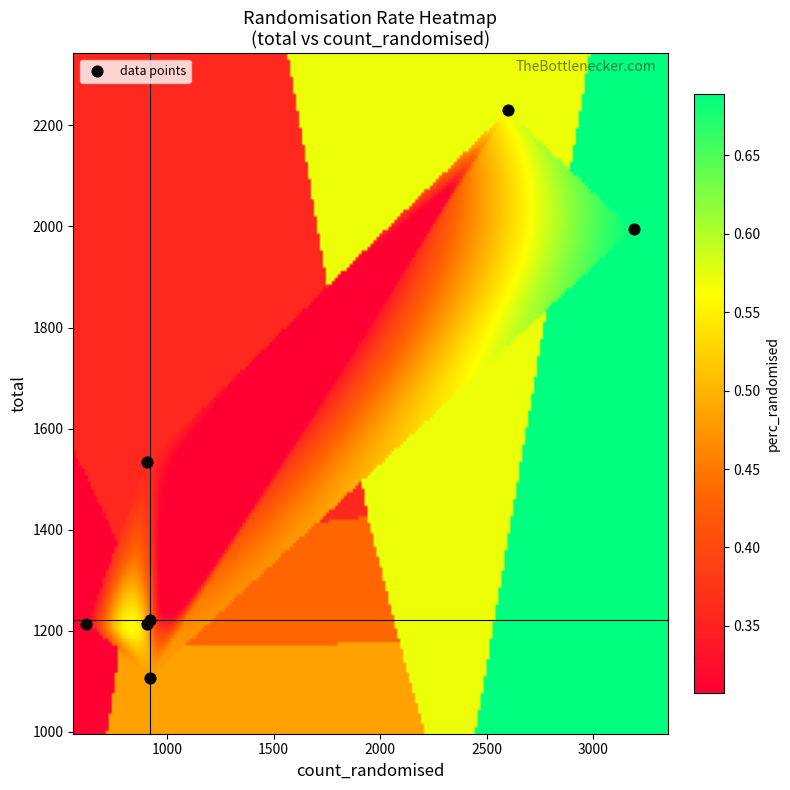

What Y value in the scatter plot is closest to 1669?

1534